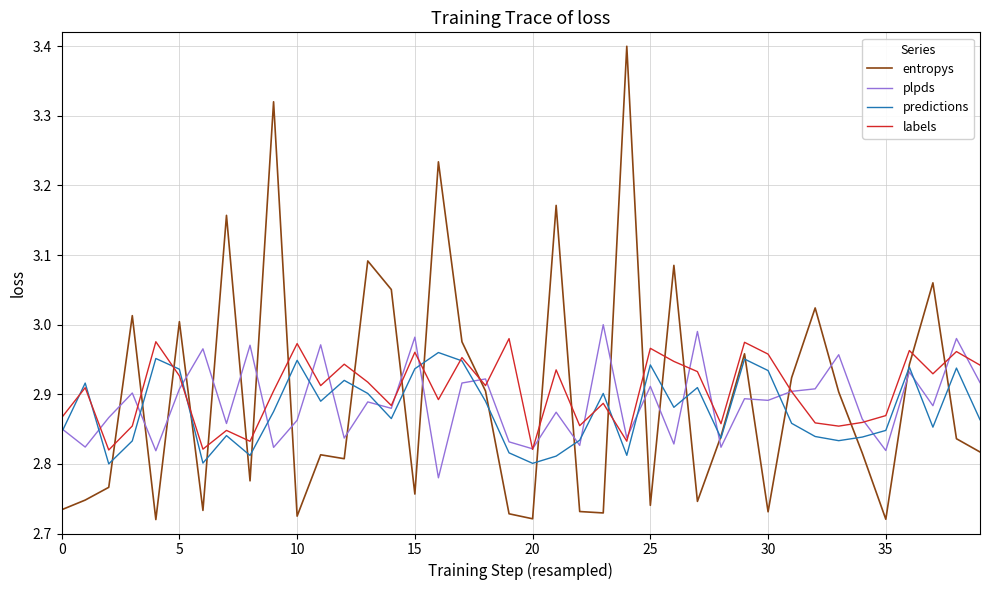

What is the maximum value shown in the chart?

3.4